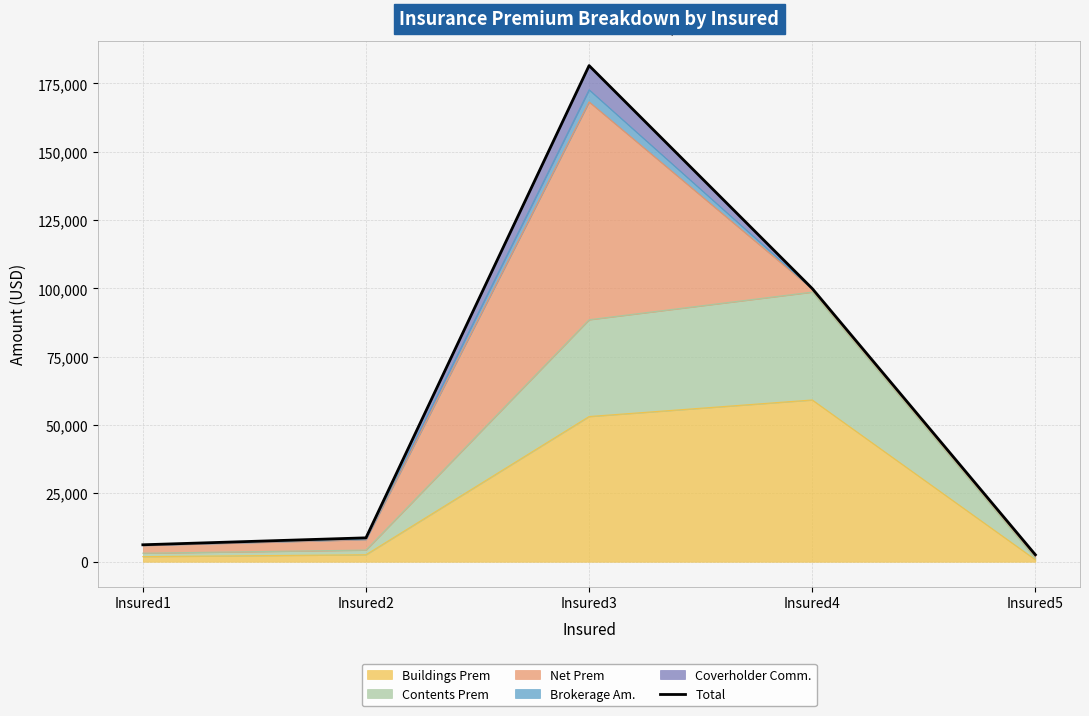

What is the value of the 5th point from the left?

2552.2